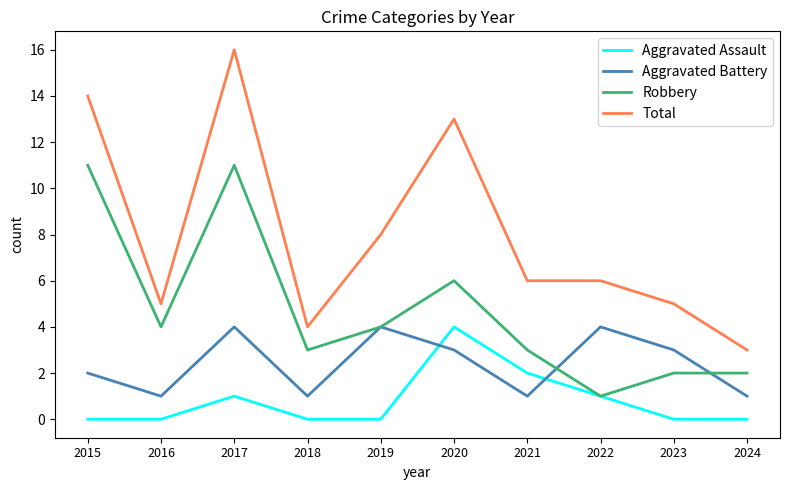

Which category has the highest value in the Aggravated Assault series?

2020